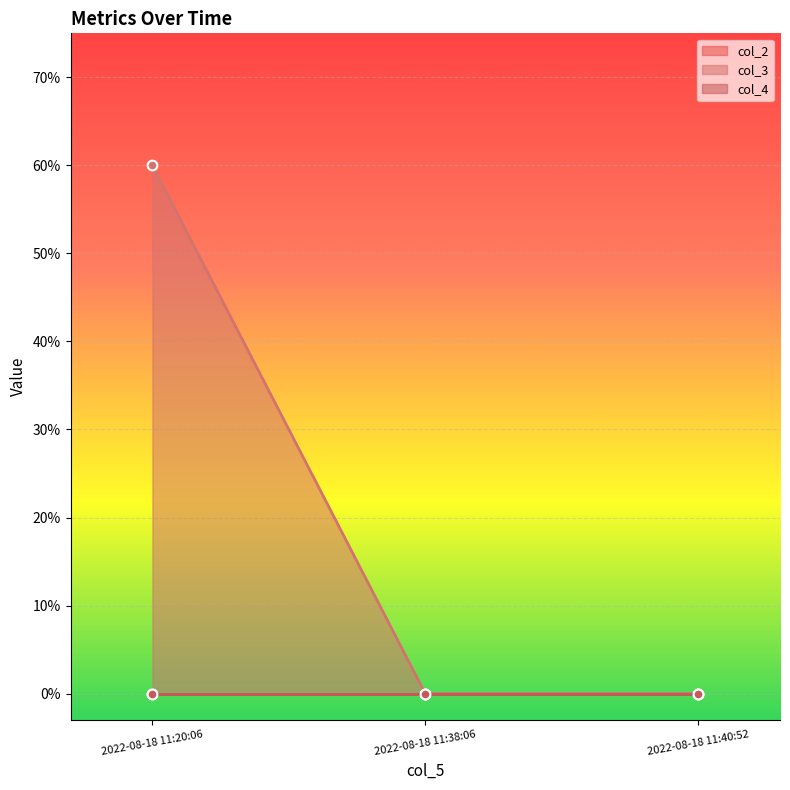

True or false: col_2 has a value of 0 at 2022-08-18 11:40:52.

True